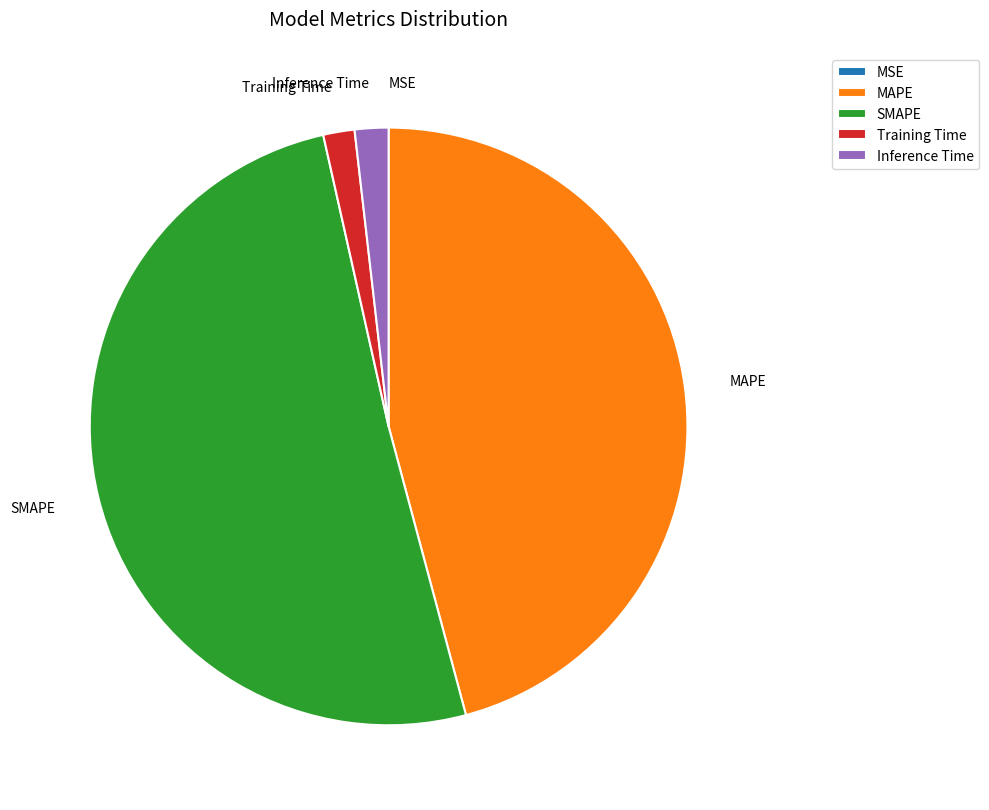

What is the majority slice?

SMAPE